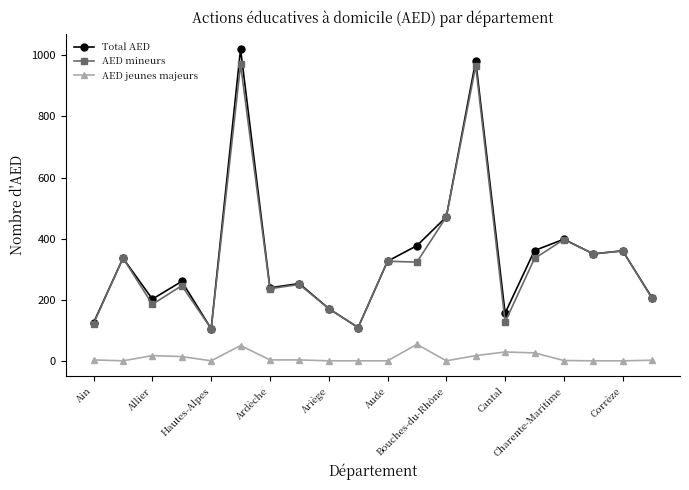

True or false: AED jeunes majeurs and Total AED cross at least once.

False